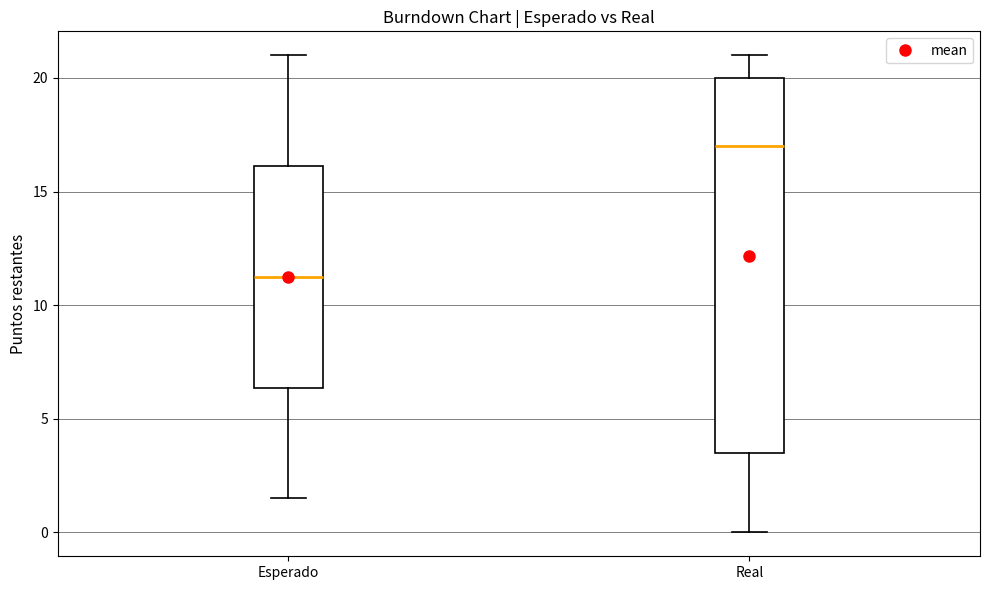

Where does the upper whisker of the box for Real end on the y-axis? The values are not printed on the chart, so give them approximately, as read against the axis.

21.0